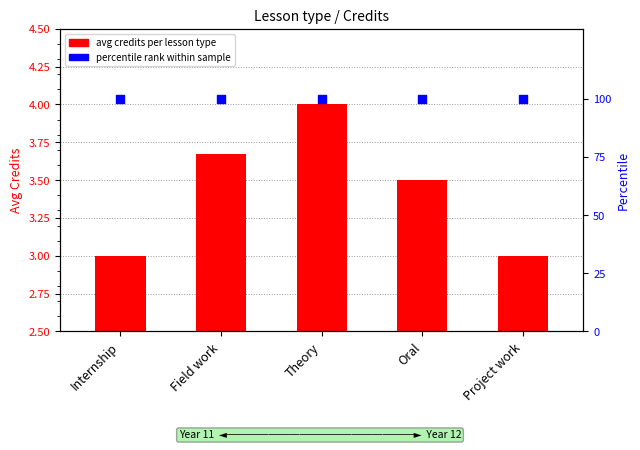

At how many categories does at least one series exceed 79?

5